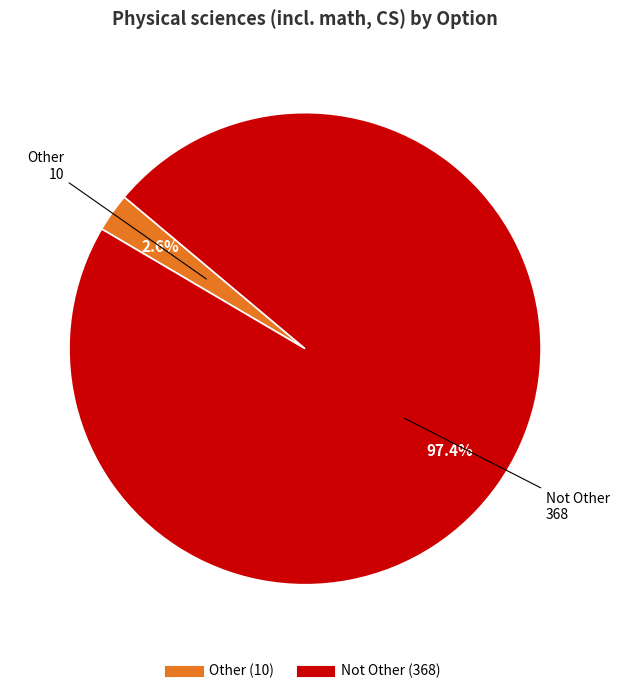

Rank the categories by value from highest to lowest.

Not Other, Other